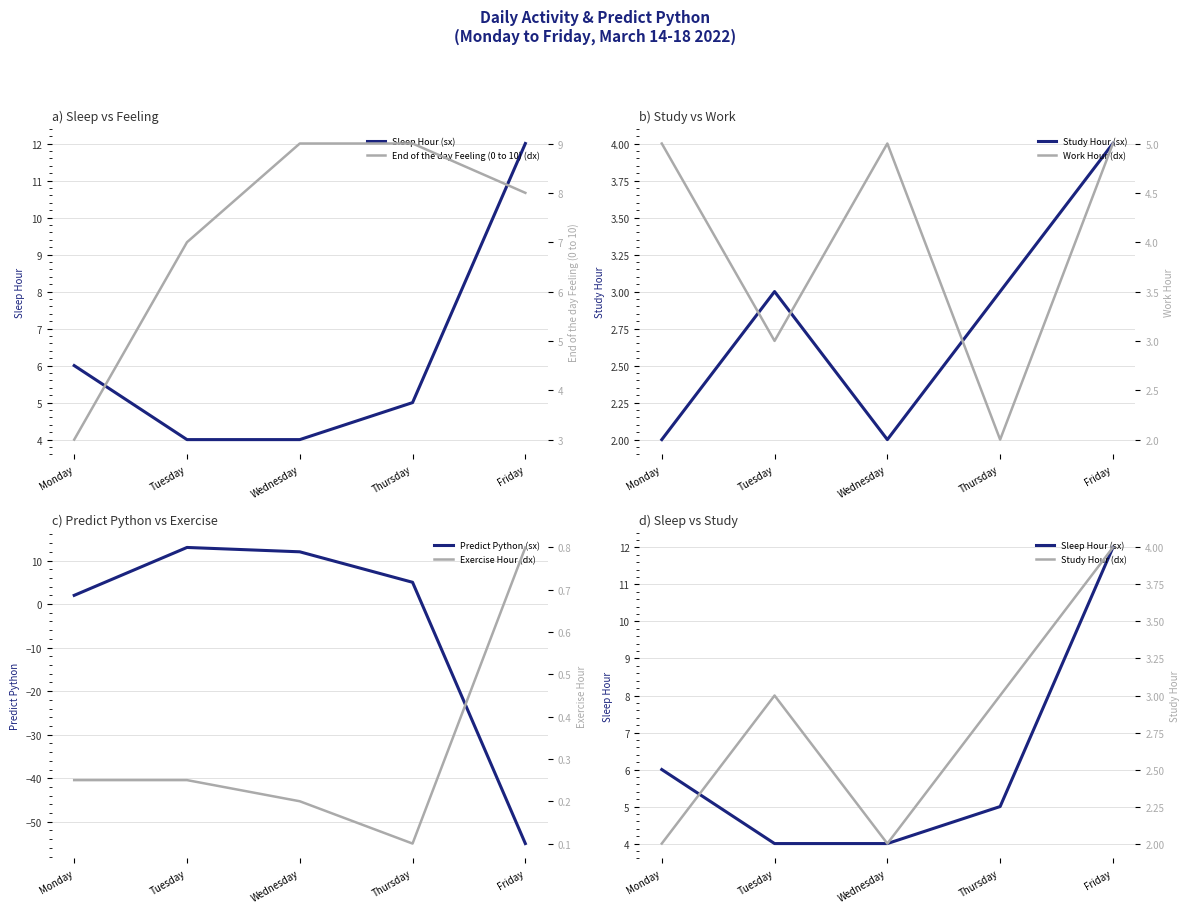

The Work Hour series shows 7.0 at Monday. True or false?

False